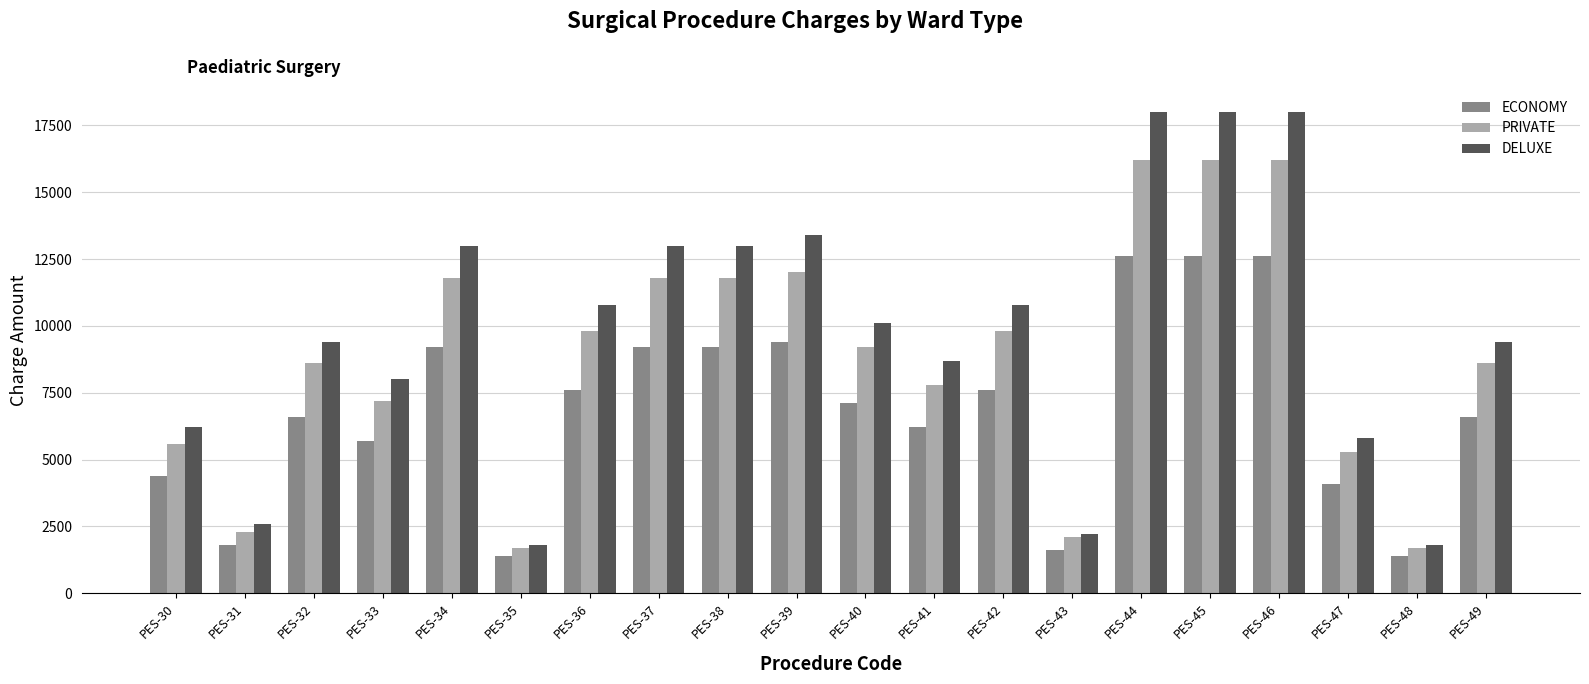

Is it true that PRIVATE equals 14232 at PES-36?

False